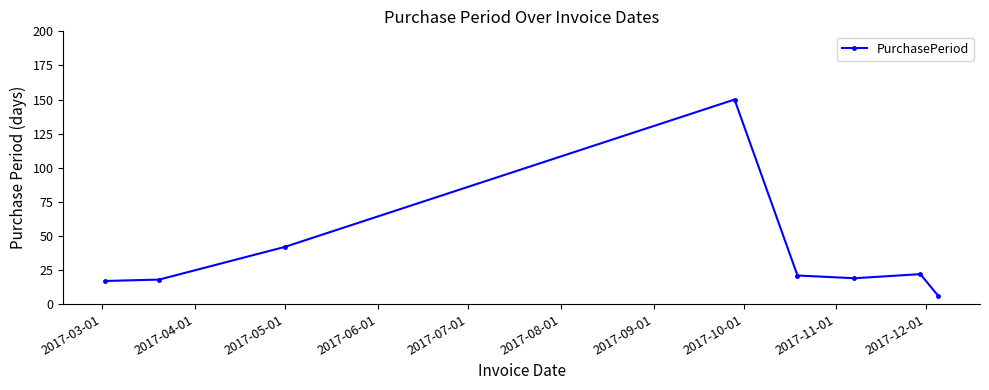

What is the difference between the maximum and minimum values?

144